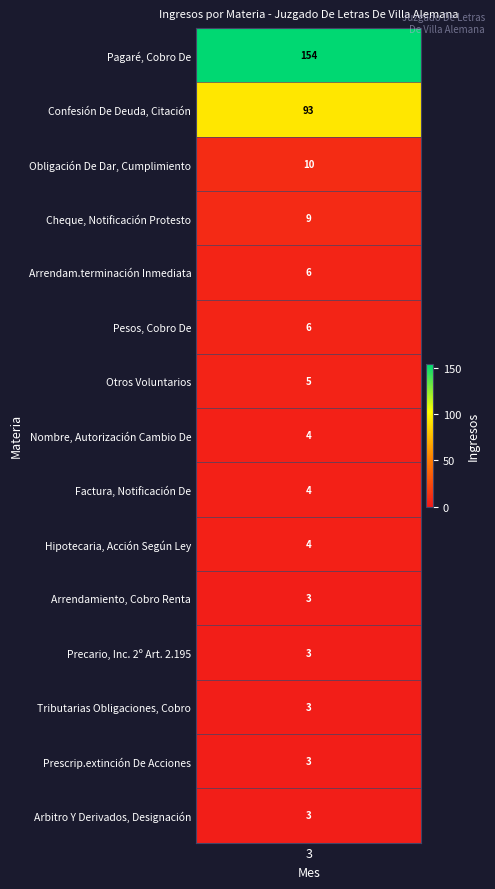

Is it true that the value at Hipotecaria, Acción Según Ley is 6?

False